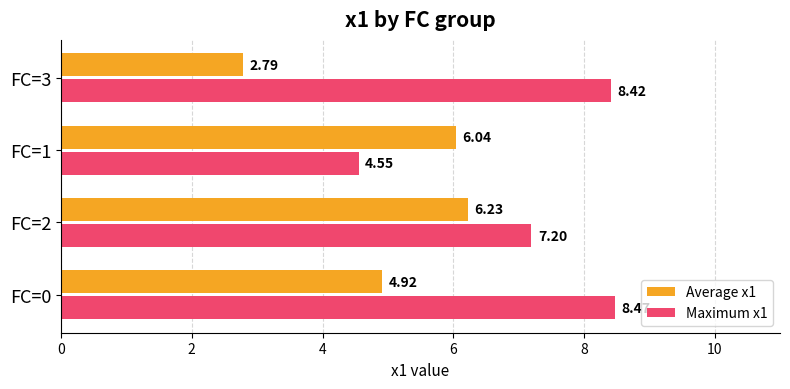

What is the average value of the Maximum x1 series?

7.2